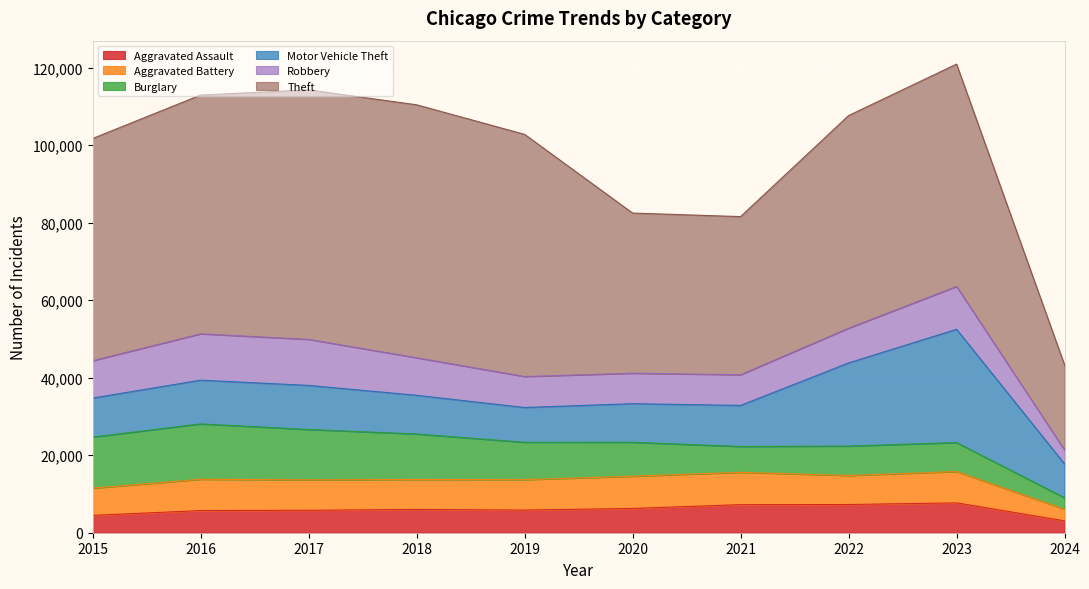

Between 2016 and 2020, which series saw the biggest shift?

Theft